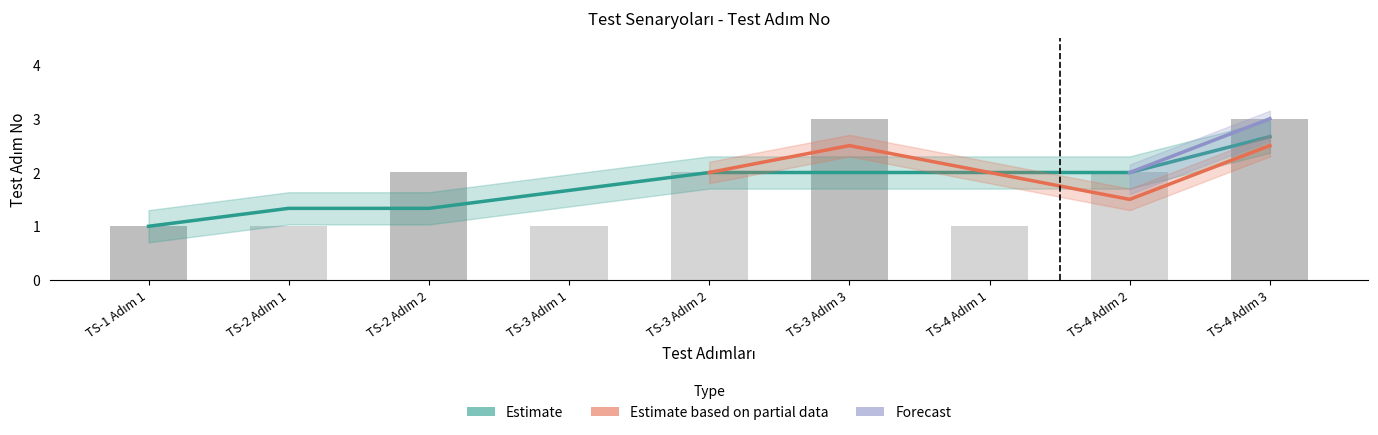

What is the sum of all values?

16